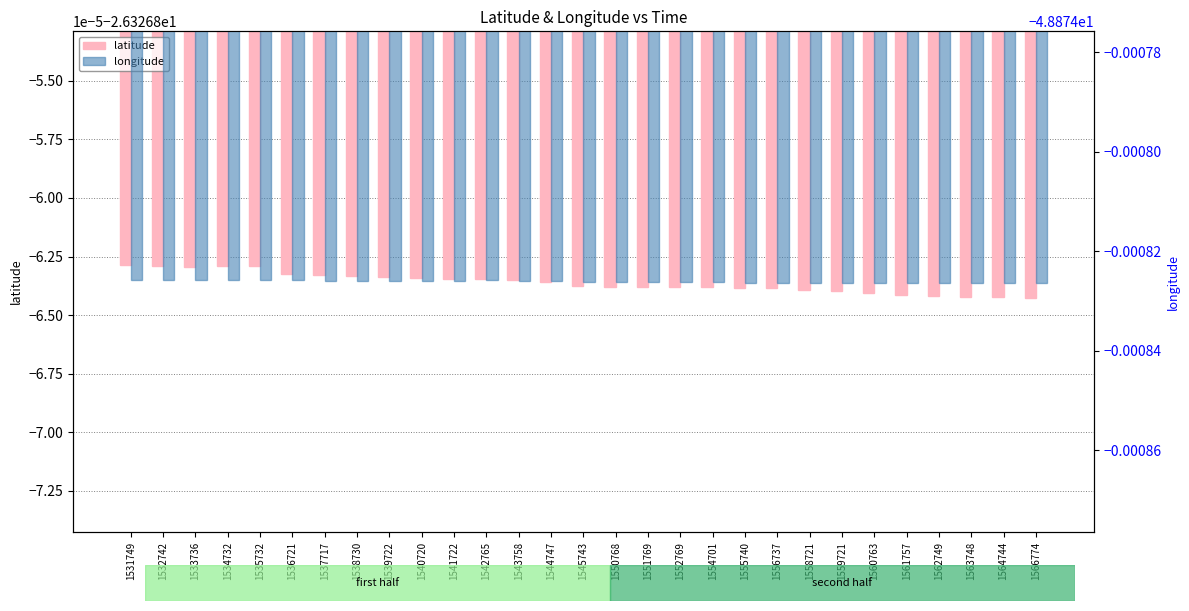

Reading right to left, what are all the values shown in this chart?

latitude: 1566774=-26.3	1564744=-26.3	1563748=-26.3	1562749=-26.3	1561757=-26.3	1560763=-26.3	1559721=-26.3	1558721=-26.3	1556737=-26.3	1555740=-26.3	1554701=-26.3	1552769=-26.3	1551769=-26.3	1550768=-26.3	1545743=-26.3	1544747=-26.3	1543758=-26.3	1542765=-26.3	1541722=-26.3	1540720=-26.3	1539722=-26.3	1538730=-26.3	1537717=-26.3	1536721=-26.3	1535732=-26.3	1534732=-26.3	1533736=-26.3	1532742=-26.3	1531749=-26.3
longitude: 1566774=-48.9	1564744=-48.9	1563748=-48.9	1562749=-48.9	1561757=-48.9	1560763=-48.9	1559721=-48.9	1558721=-48.9	1556737=-48.9	1555740=-48.9	1554701=-48.9	1552769=-48.9	1551769=-48.9	1550768=-48.9	1545743=-48.9	1544747=-48.9	1543758=-48.9	1542765=-48.9	1541722=-48.9	1540720=-48.9	1539722=-48.9	1538730=-48.9	1537717=-48.9	1536721=-48.9	1535732=-48.9	1534732=-48.9	1533736=-48.9	1532742=-48.9	1531749=-48.9